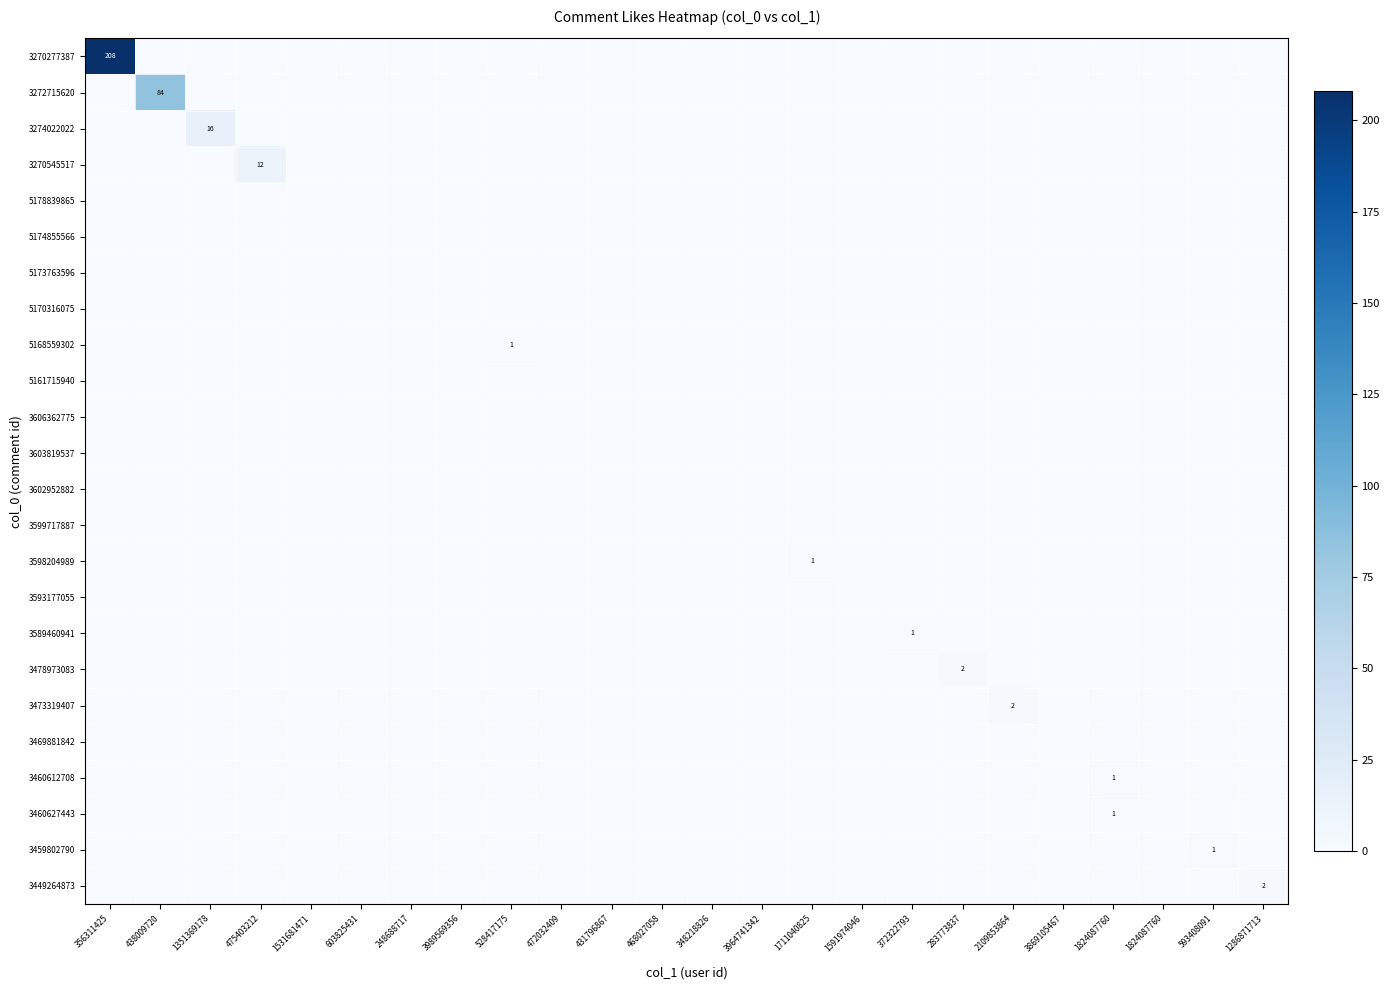

Which series has the largest range (max minus min)?

3270277387